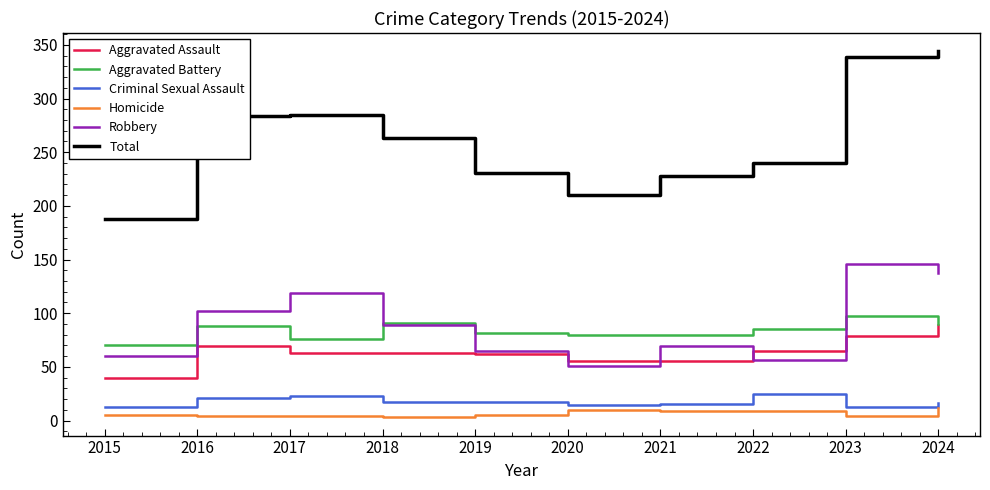

What is the minimum value for Aggravated Battery?

70